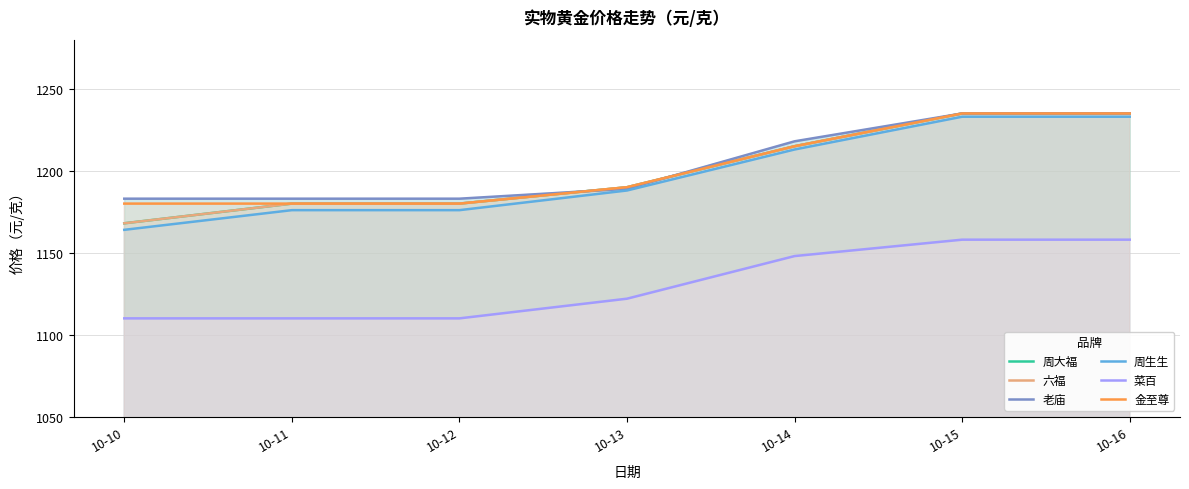

How many values in the 六福 series exceed 1190?

3